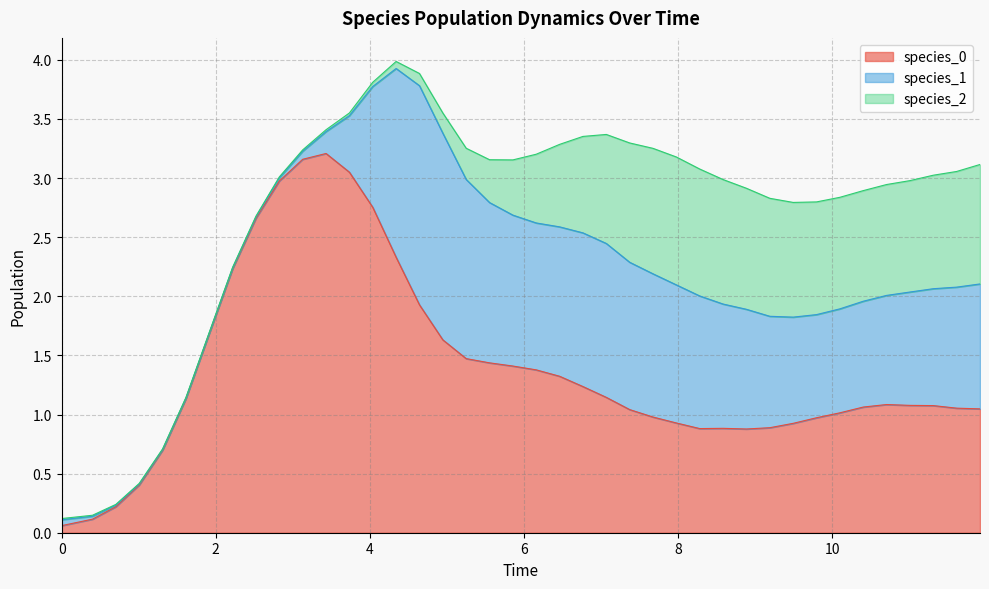

How many intersections are there between species_0 and species_1?

5